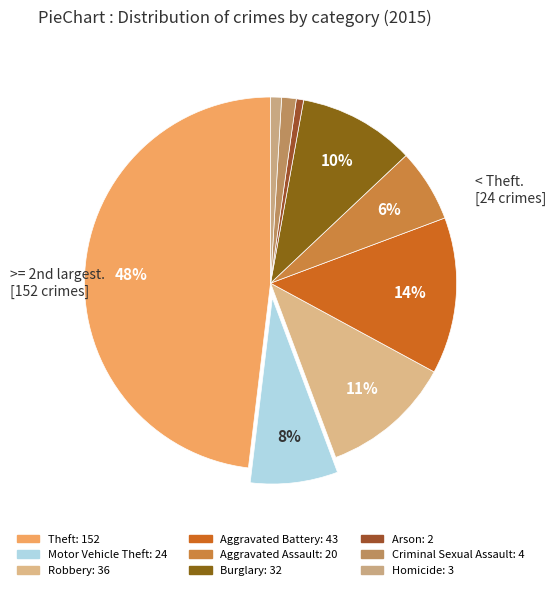

The Robbery slice represents 11% of the pie. True or false?

True